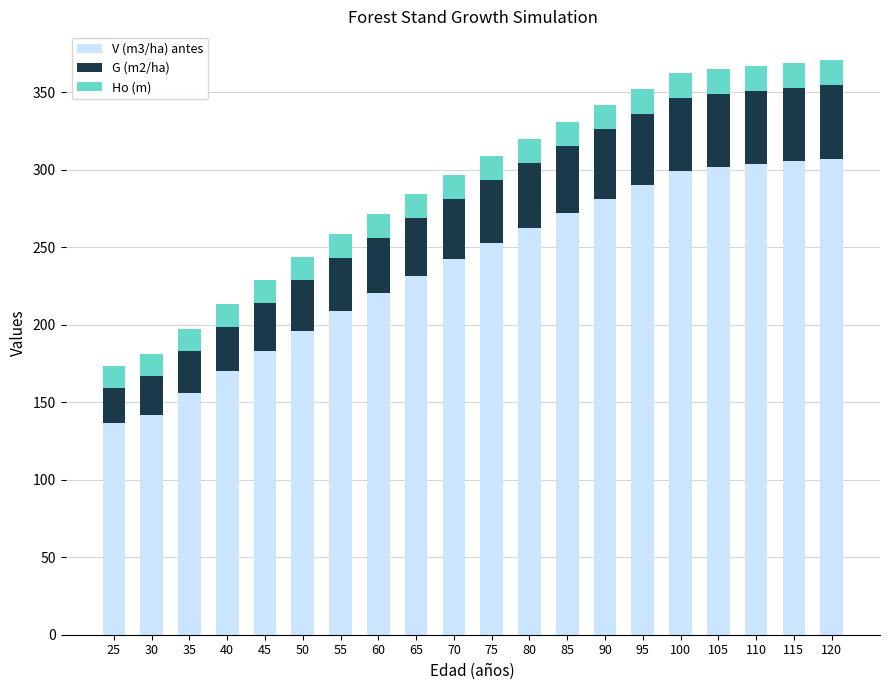

What is the highest value of the V (m3/ha) antes series?

307.2